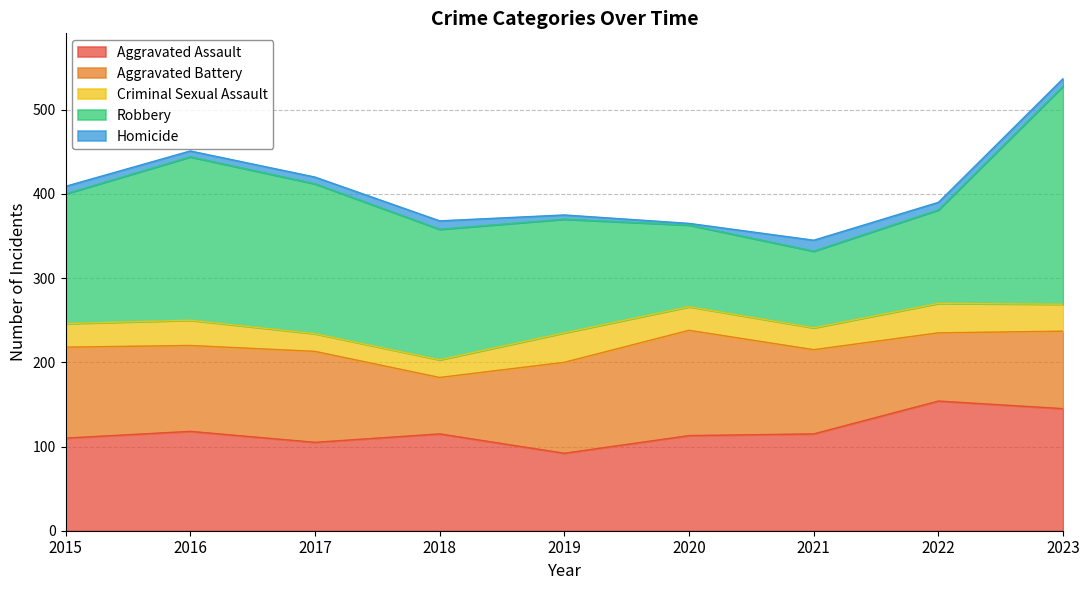

True or false: Homicide and Robbery cross at least once.

False